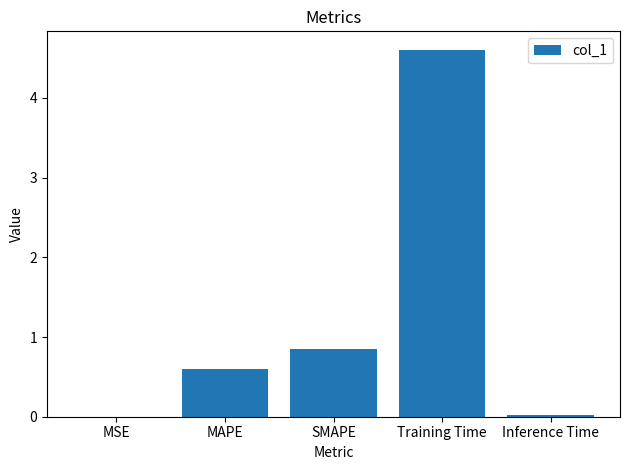

Are the bars horizontal?

No